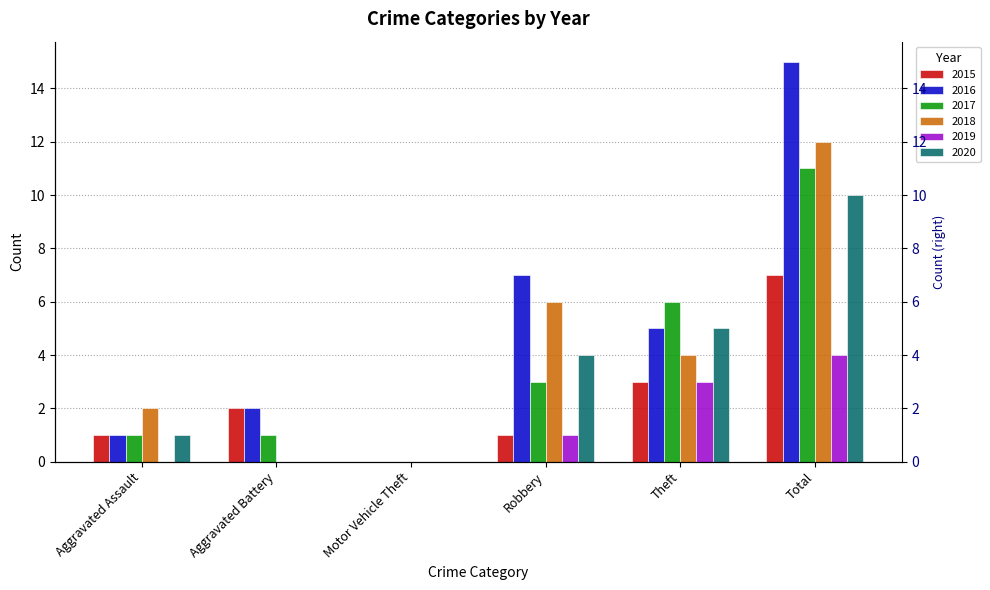

At which label does 2016 first exceed 5?

Robbery